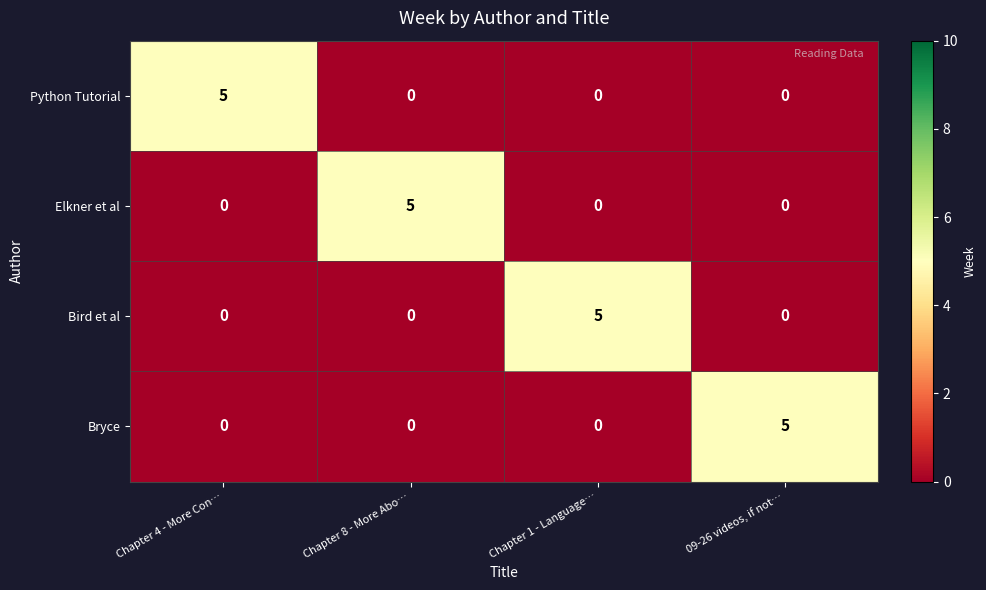

The Python Tutorial series shows -3 at Chapter 8 - More Abo…. True or false?

False